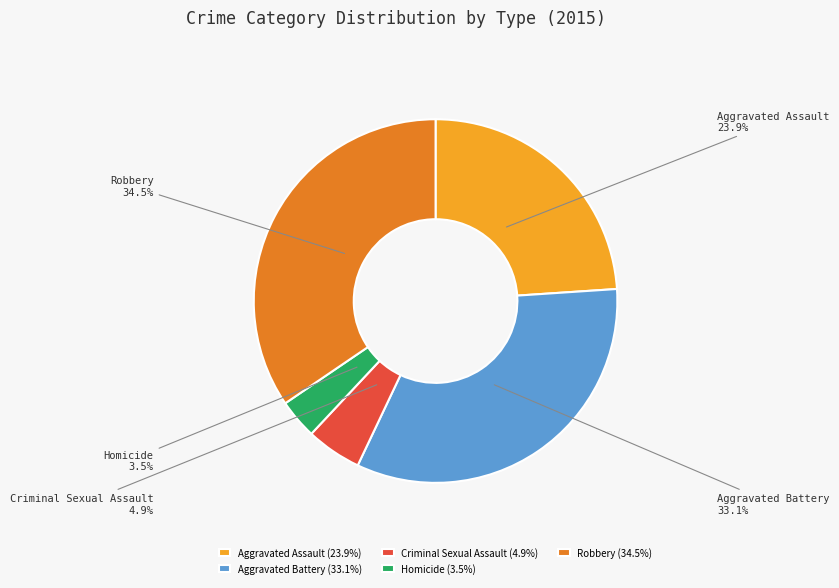

What is the total percentage of Homicide and Robbery?

38.0%